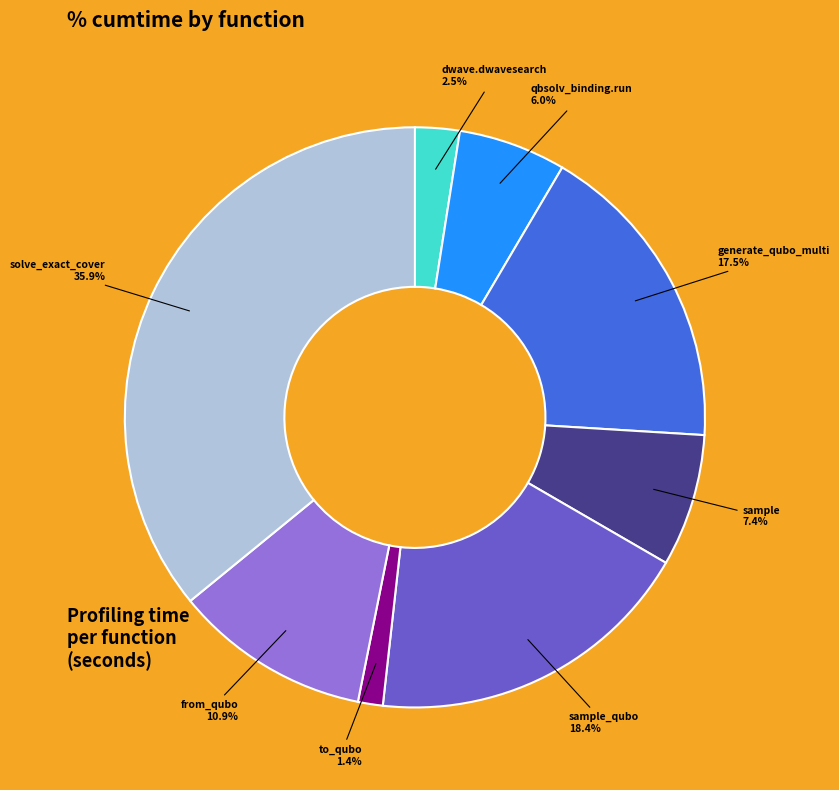

What percentage is NOT represented by solve_exact_cover?

64.1%